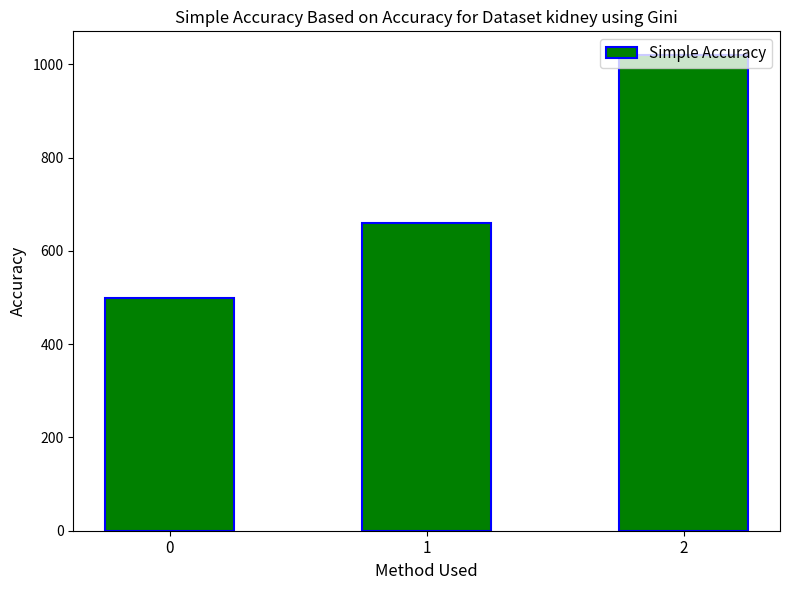

Does the chart contain any negative values?

No